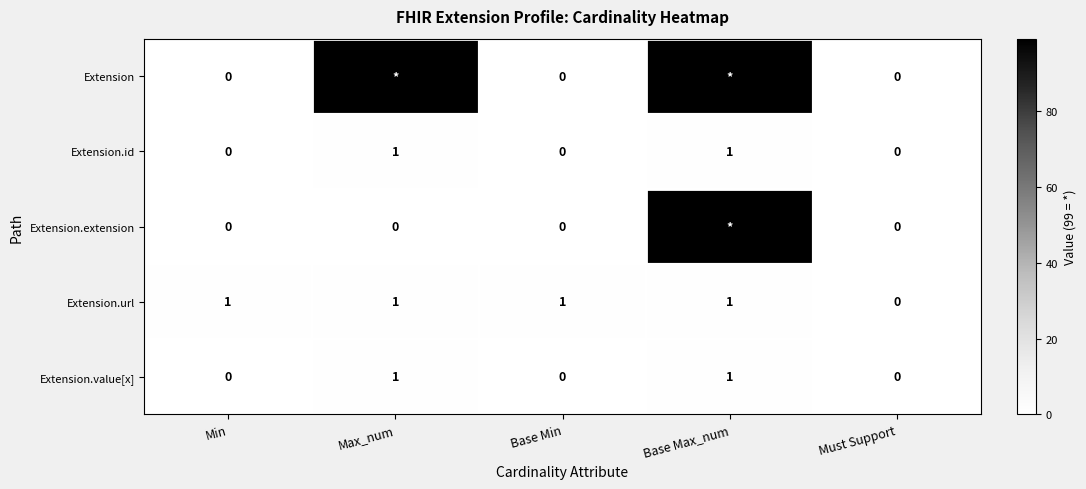

What is the difference between the highest and lowest values at Min?

1